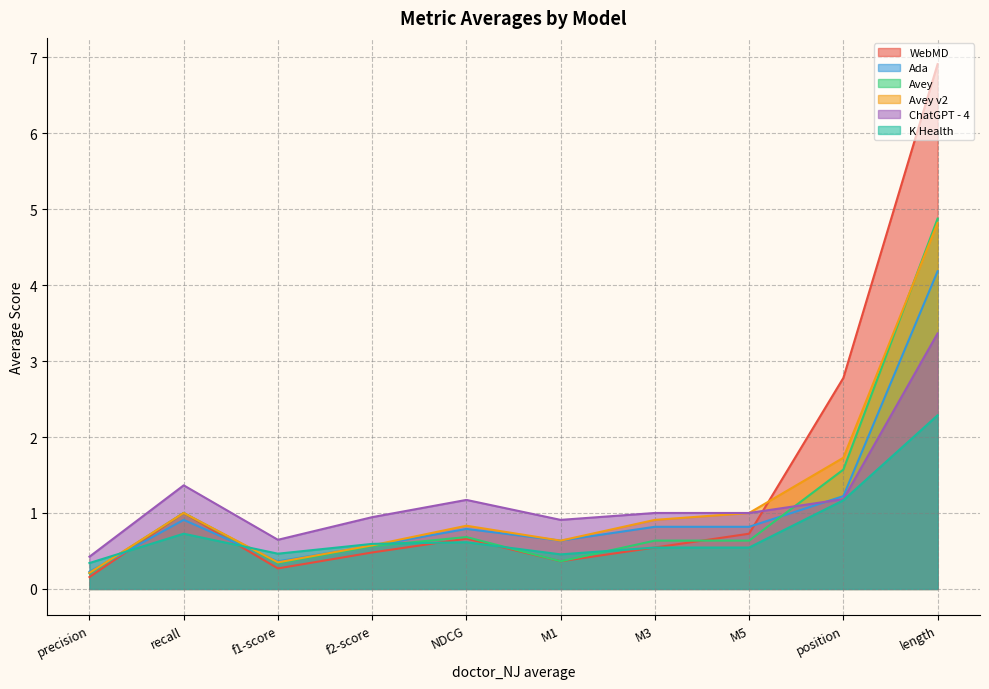

What is the maximum value for ChatGPT - 4?

3.4